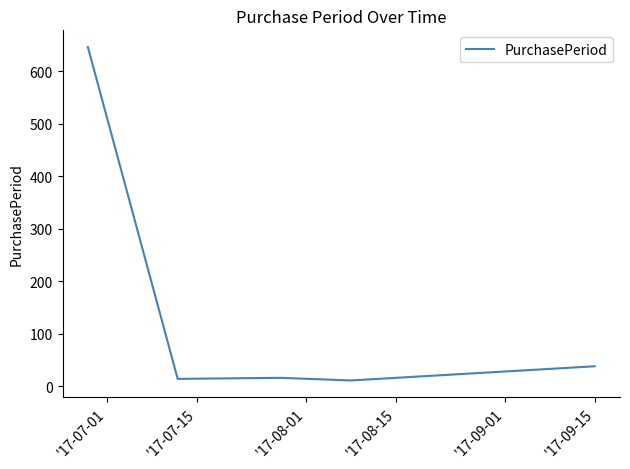

True or false: the data has more than 2 interior local peaks.

False